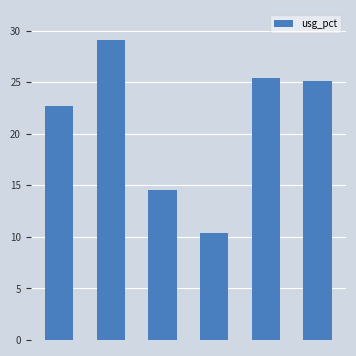

How many bars are there in total?

6